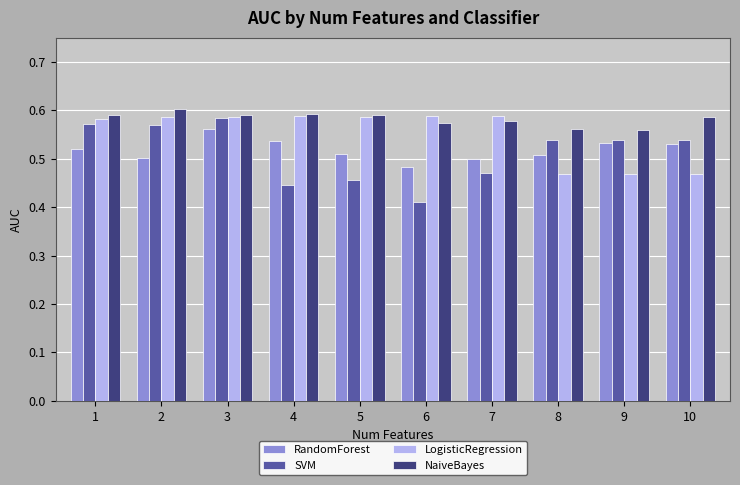

Which series has the largest total across all categories?

NaiveBayes